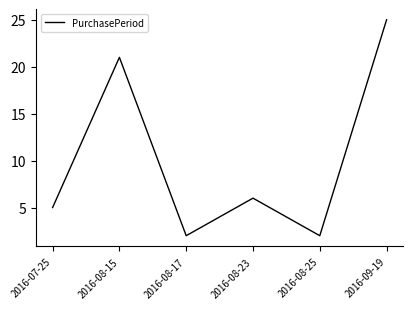

Where is the data nearest to the value 13?

2016-08-23